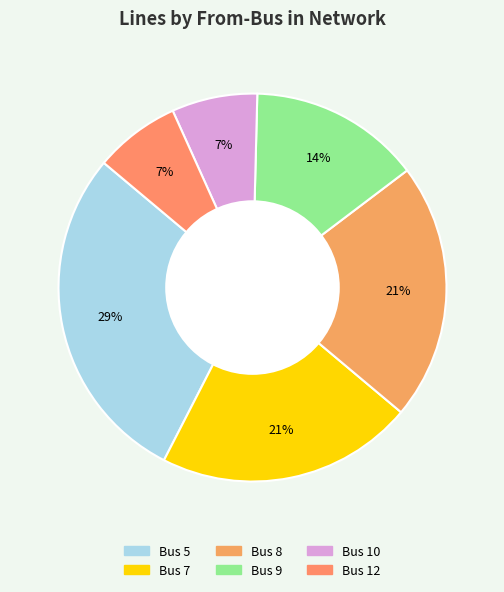

True or false: Bus 8 accounts for 21% of the total.

True